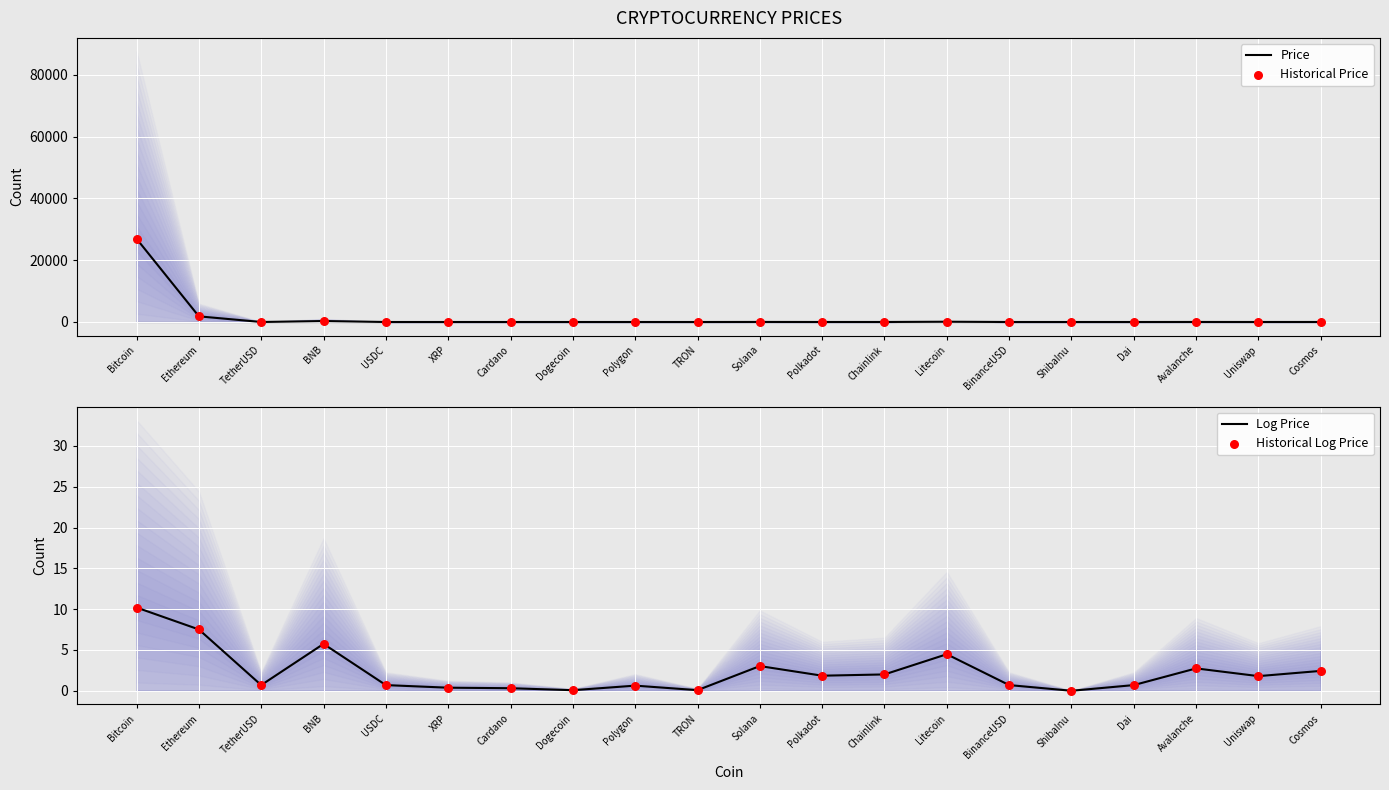

Which series has the largest total across all categories?

Price